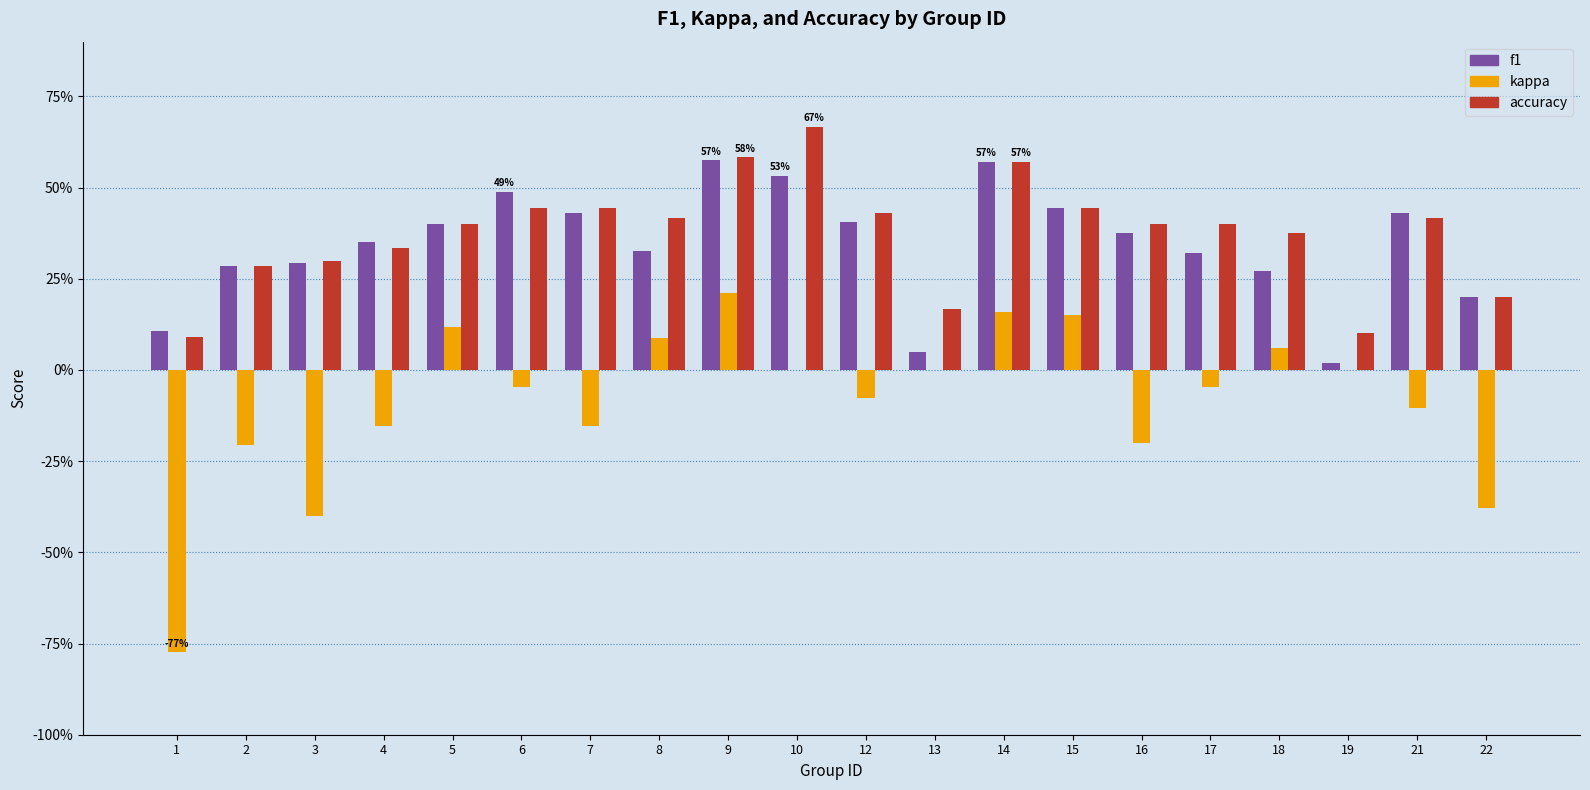

What is the value of the f1 bar at the 19th from the left?

0.4